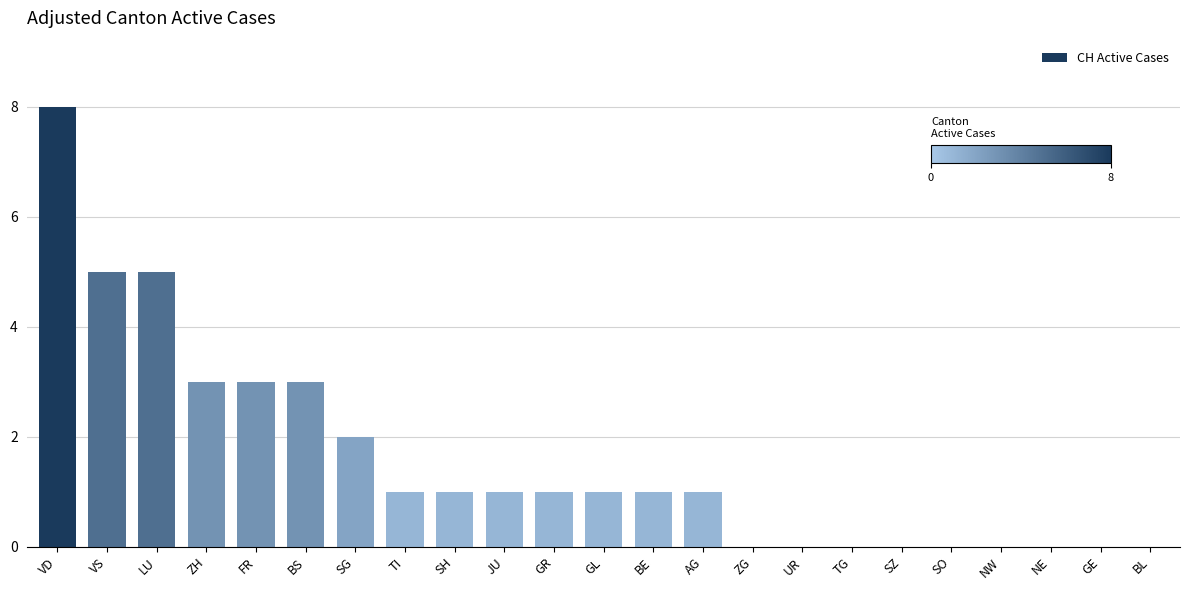

The value at BE is 0. True or false?

False